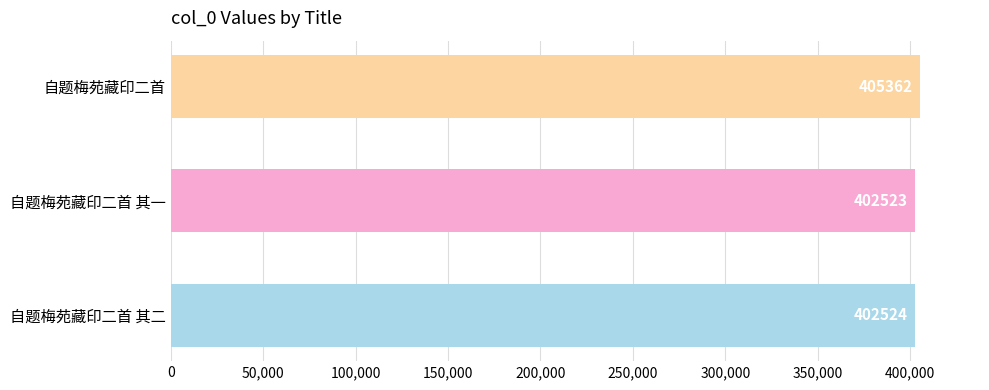

Reading bottom to top, what are all the values shown in this chart?

402524	402523	405362